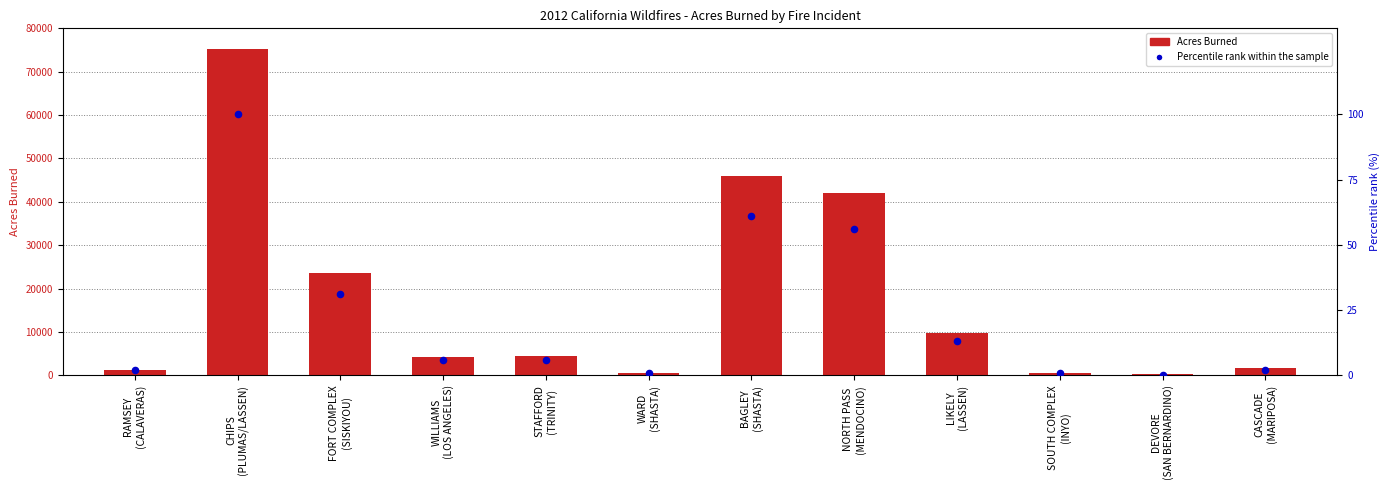

Which series has the widest spread of Y values?

Acres Burned